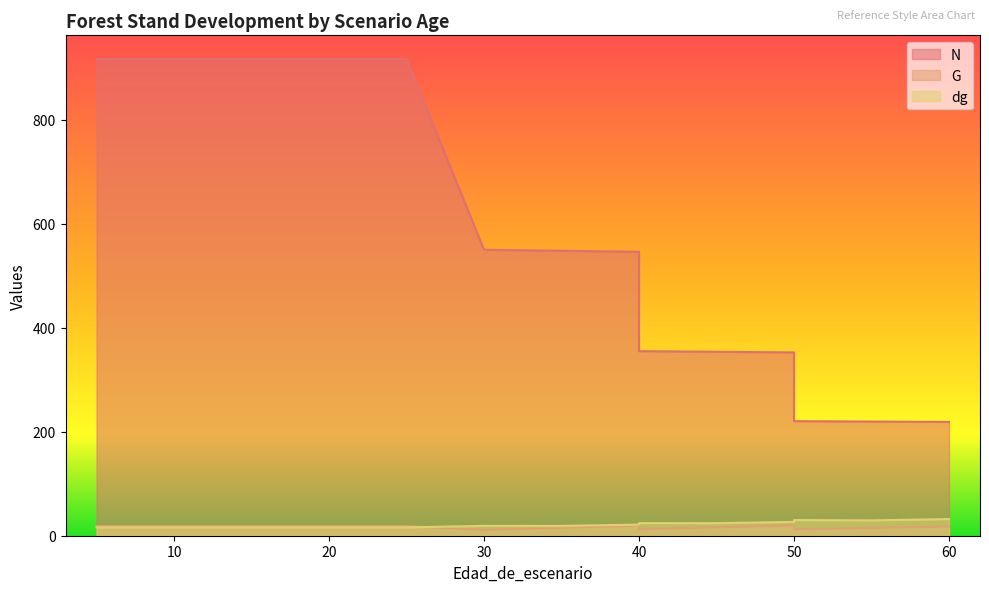

How many distinct data groups are displayed?

3